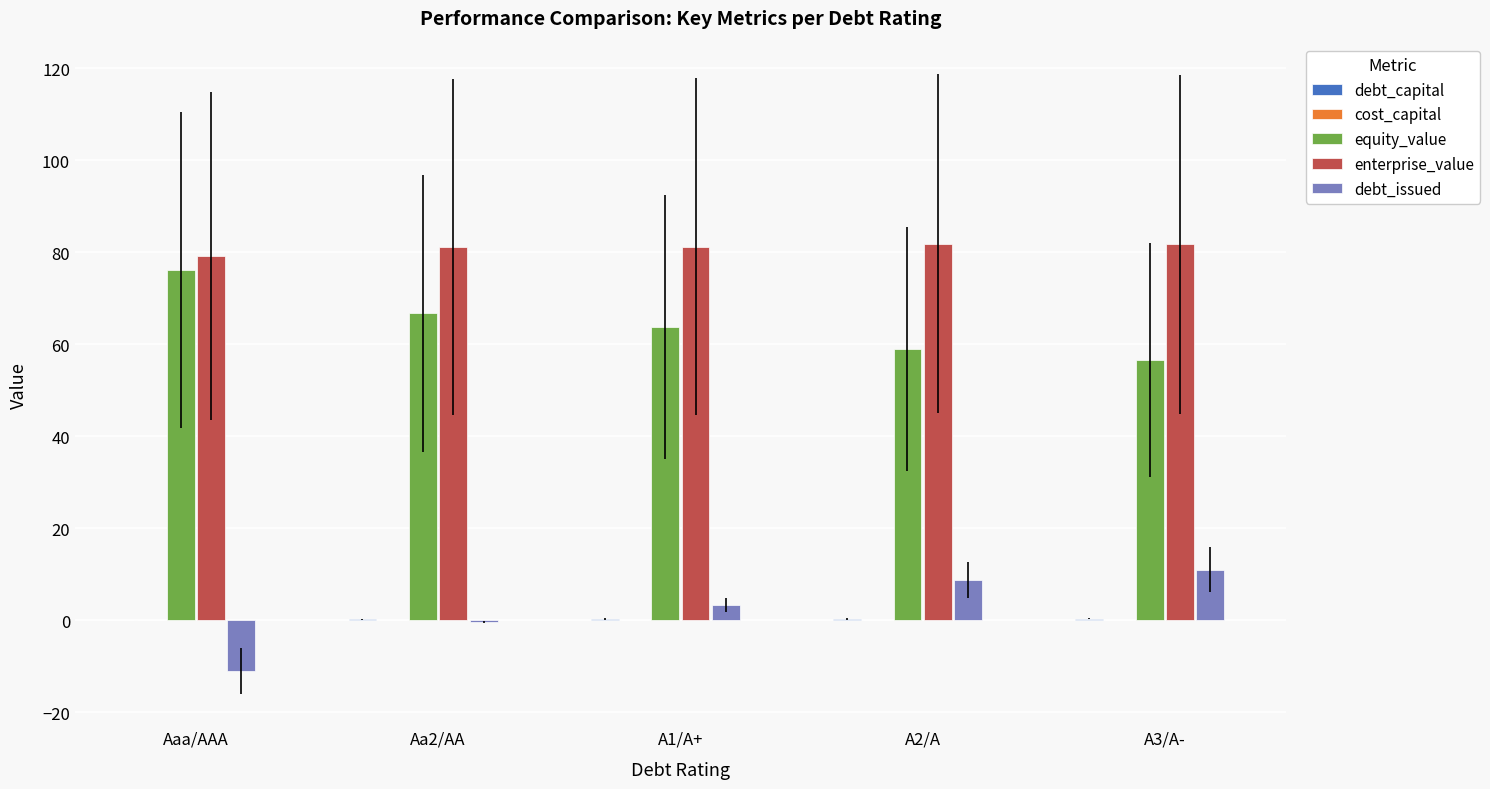

The enterprise_value series shows 104.9 at Aaa/AAA. True or false?

False